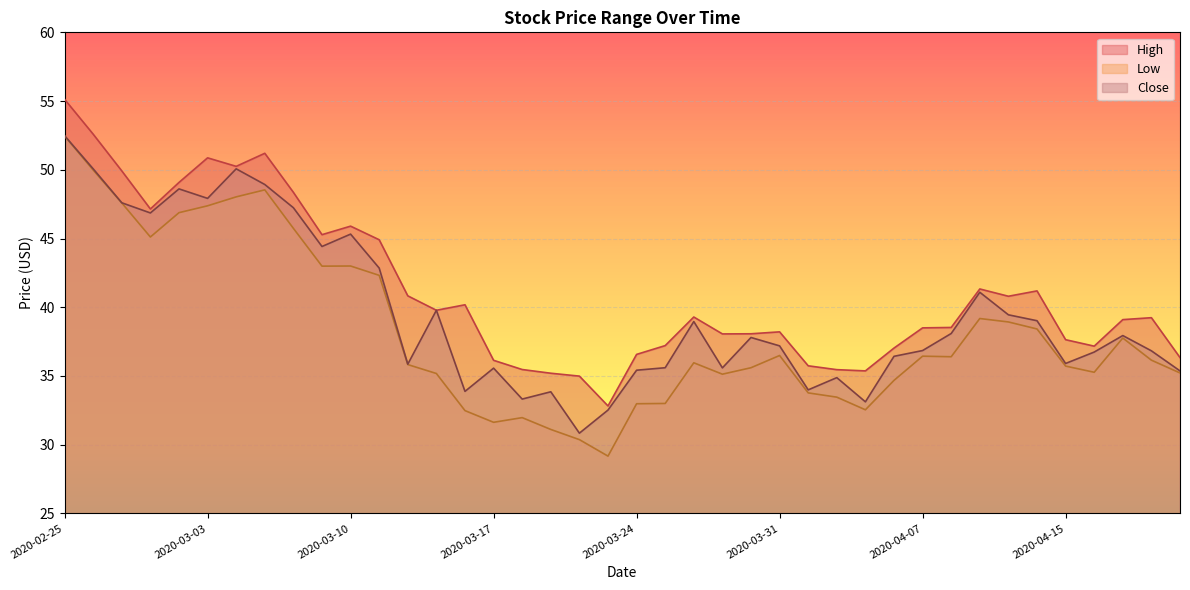

At 2020-02-26, list the series in order from largest to smallest.

High, Close, Low